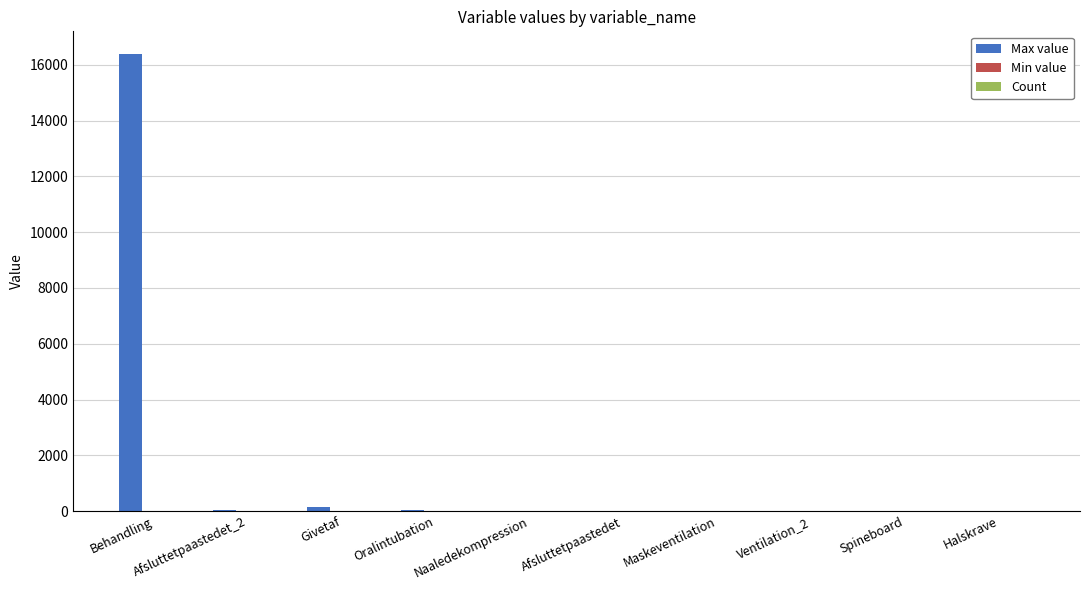

Which series has the largest total across all categories?

Max value